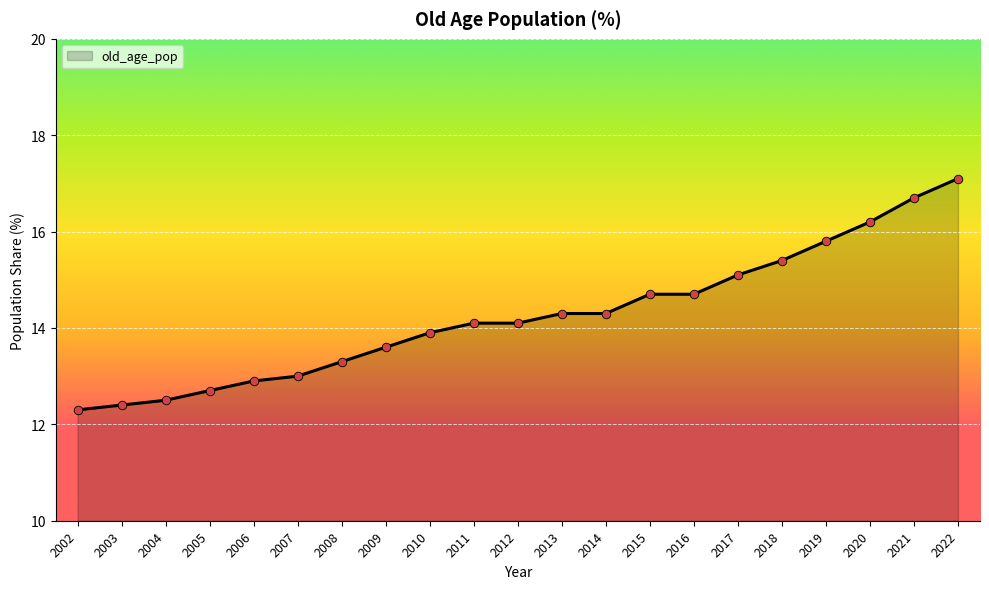

Approximately how many times larger is the value at 2002 compared to 2003?

1.0